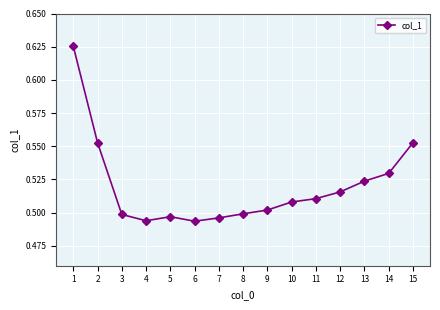

Is this an area chart (filled region under the line)?

No